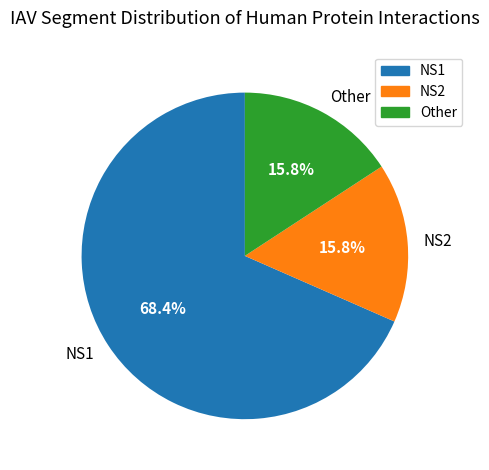

What is the ratio of the value at NS2 to the value at Other?

1.0